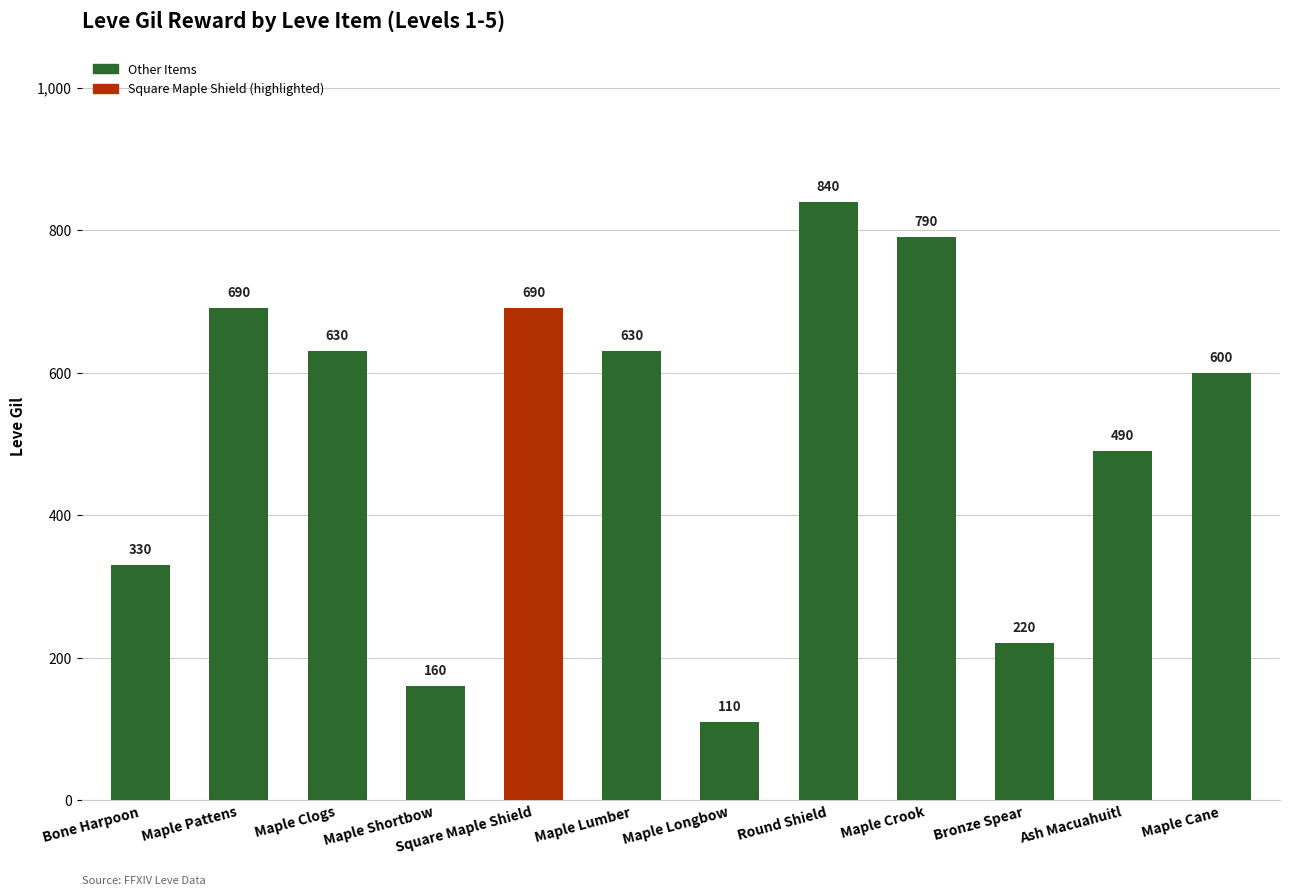

Which label corresponds to the smallest value in the chart?

Maple Longbow